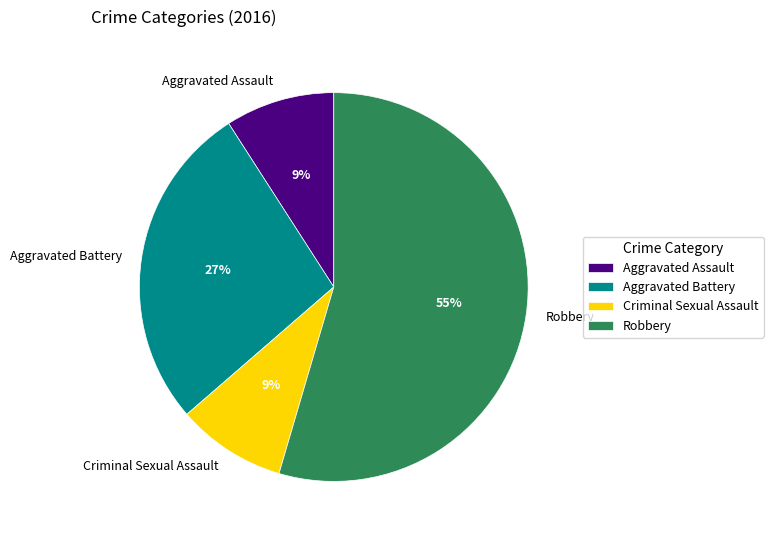

What percentage is the Aggravated Assault slice, to the nearest percent?

9%